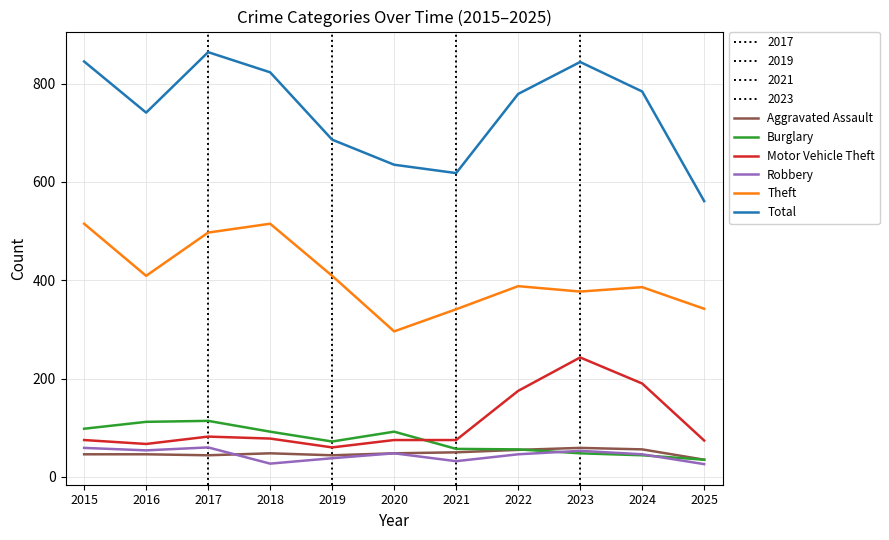

Which series has the largest total across all categories?

Total